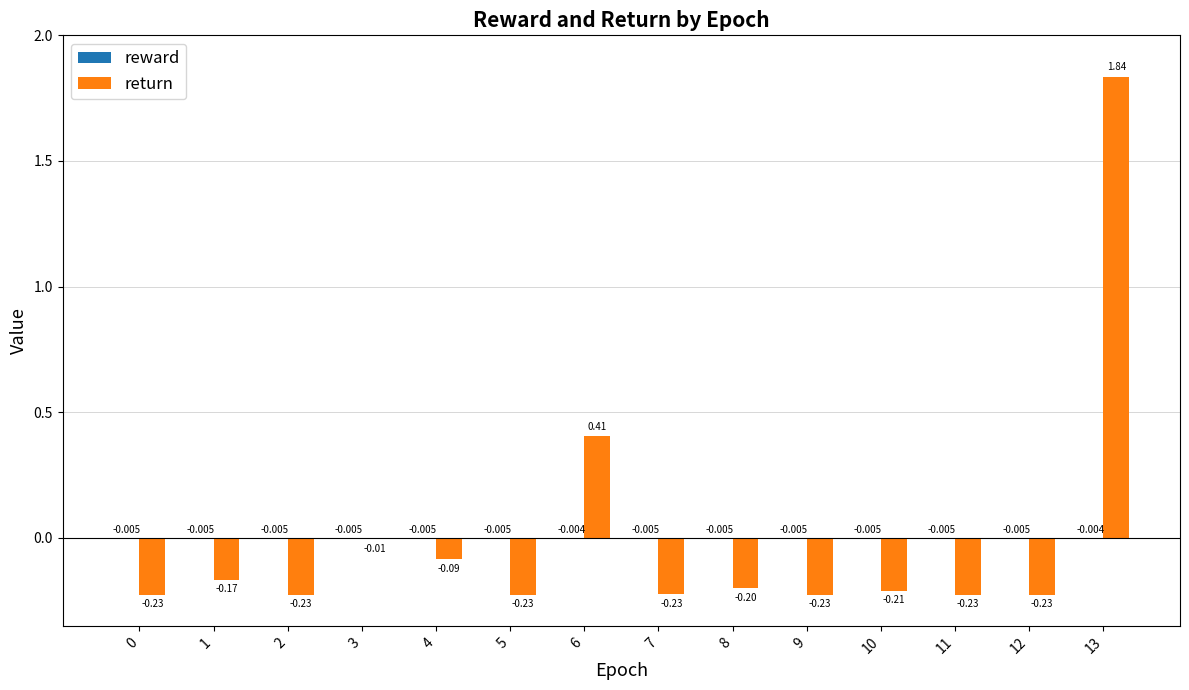

True or false: return has a value of -0.2 at 11.

True